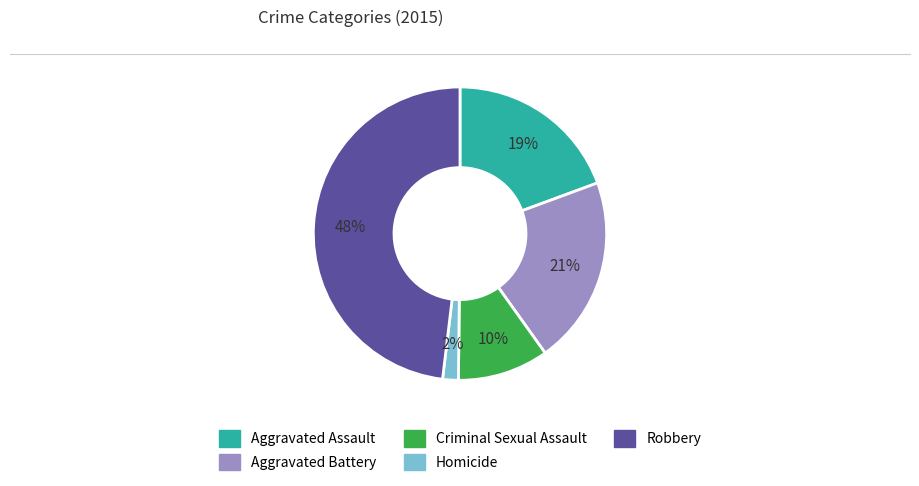

How many slices are in this pie chart?

5